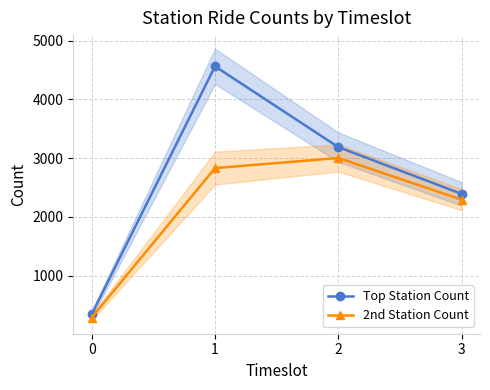

How many values in the 2nd Station Count series are below 2829?

2